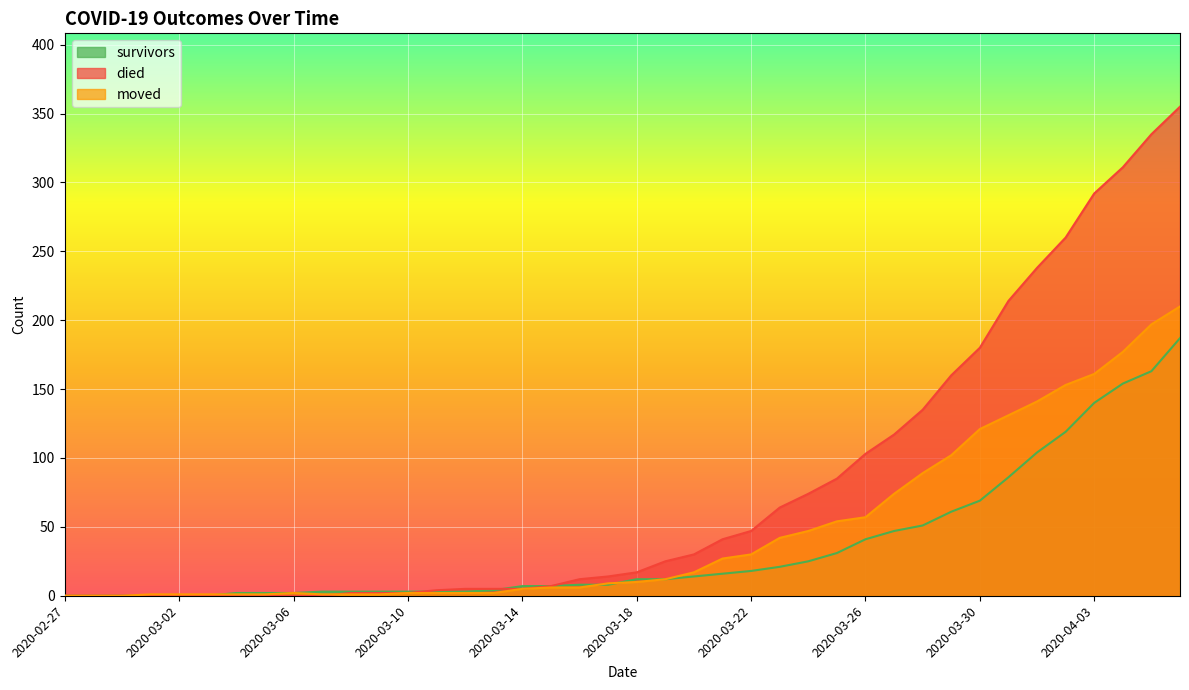

Reading left to right, extract all data points from this chart.

survivors: 2020-02-27=0	2020-02-28=0	2020-02-29=0	2020-03-01=0	2020-03-02=0	2020-03-03=0	2020-03-04=2	2020-03-05=2	2020-03-06=2	2020-03-07=3	2020-03-08=3	2020-03-09=3	2020-03-10=3	2020-03-11=3	2020-03-12=3	2020-03-13=4	2020-03-14=7	2020-03-15=7	2020-03-16=8	2020-03-17=8	2020-03-18=12	2020-03-19=12	2020-03-20=14	2020-03-21=16	2020-03-22=18	2020-03-23=21	2020-03-24=25	2020-03-25=31	2020-03-26=41	2020-03-27=47	2020-03-28=51	2020-03-29=61	2020-03-30=69	2020-03-31=86	2020-04-01=104	2020-04-02=119	2020-04-03=140	2020-04-04=154	2020-04-05=163	2020-04-06=187
died: 2020-02-27=0	2020-02-28=0	2020-02-29=0	2020-03-01=0	2020-03-02=0	2020-03-03=0	2020-03-04=0	2020-03-05=0	2020-03-06=0	2020-03-07=0	2020-03-08=2	2020-03-09=2	2020-03-10=2	2020-03-11=4	2020-03-12=5	2020-03-13=5	2020-03-14=5	2020-03-15=7	2020-03-16=12	2020-03-17=14	2020-03-18=17	2020-03-19=25	2020-03-20=30	2020-03-21=41	2020-03-22=47	2020-03-23=64	2020-03-24=74	2020-03-25=85	2020-03-26=103	2020-03-27=117	2020-03-28=135	2020-03-29=160	2020-03-30=180	2020-03-31=214	2020-04-01=238	2020-04-02=260	2020-04-03=292	2020-04-04=311	2020-04-05=335	2020-04-06=355
moved: 2020-02-27=0	2020-02-28=0	2020-02-29=0	2020-03-01=1	2020-03-02=1	2020-03-03=1	2020-03-04=1	2020-03-05=1	2020-03-06=2	2020-03-07=1	2020-03-08=1	2020-03-09=1	2020-03-10=2	2020-03-11=2	2020-03-12=2	2020-03-13=2	2020-03-14=5	2020-03-15=6	2020-03-16=6	2020-03-17=9	2020-03-18=10	2020-03-19=12	2020-03-20=17	2020-03-21=27	2020-03-22=30	2020-03-23=42	2020-03-24=47	2020-03-25=54	2020-03-26=57	2020-03-27=74	2020-03-28=89	2020-03-29=102	2020-03-30=121	2020-03-31=131	2020-04-01=141	2020-04-02=153	2020-04-03=161	2020-04-04=177	2020-04-05=197	2020-04-06=210